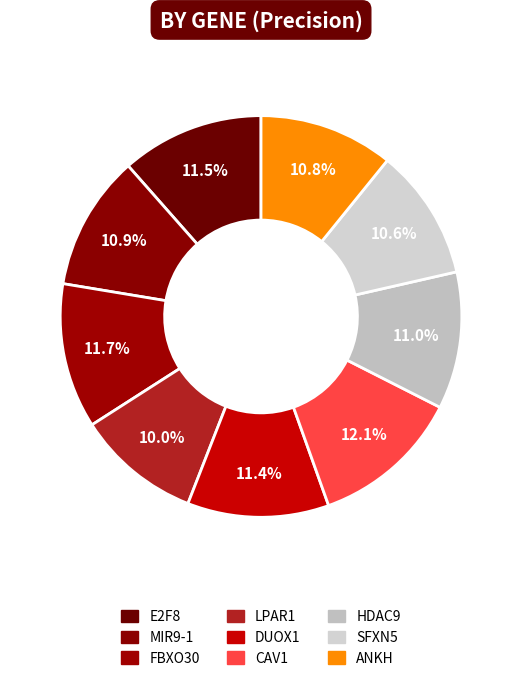

Rank the categories by value from lowest to highest.

LPAR1, SFXN5, ANKH, MIR9-1, HDAC9, DUOX1, E2F8, FBXO30, CAV1